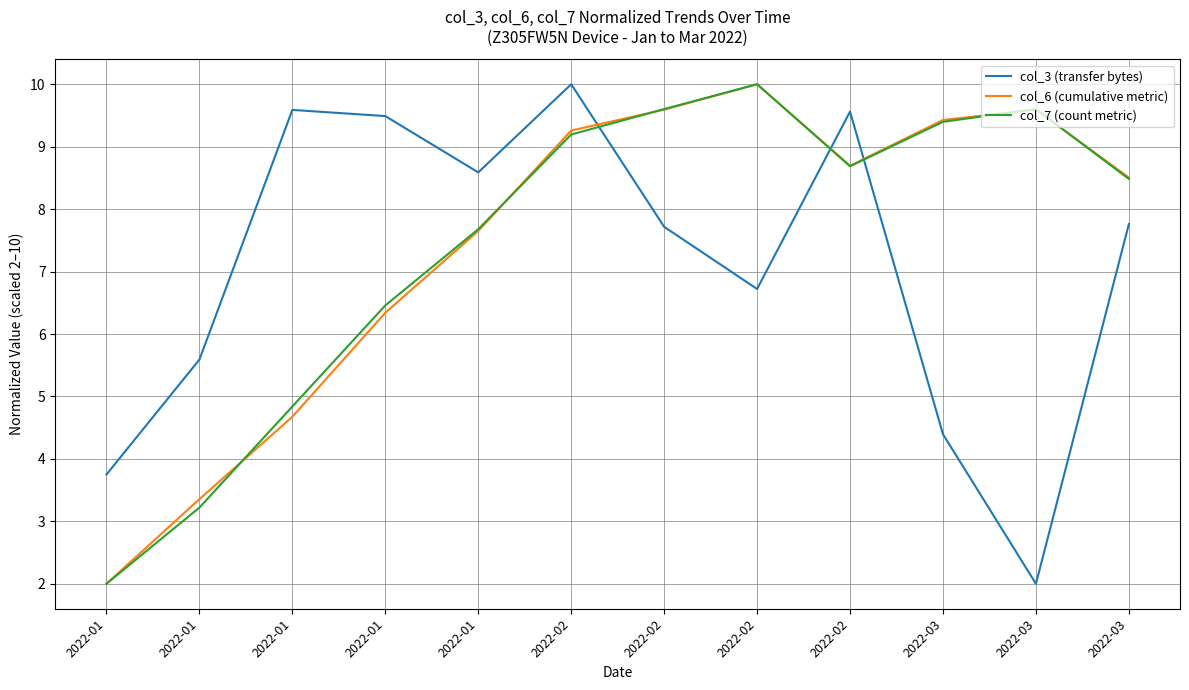

What is the sum of the col_3 (transfer bytes) values at 2022-01 and 2022-01?

9.3